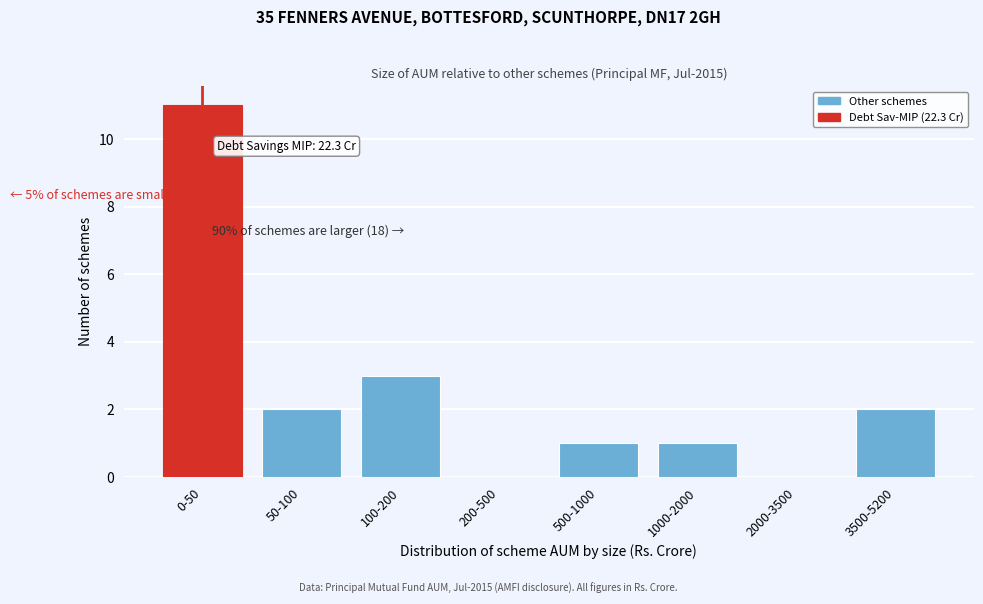

Reading right to left, list all the values displayed in this chart.

3500-5200=2	2000-3500=0	1000-2000=1	500-1000=1	200-500=0	100-200=3	50-100=2	0-50=11